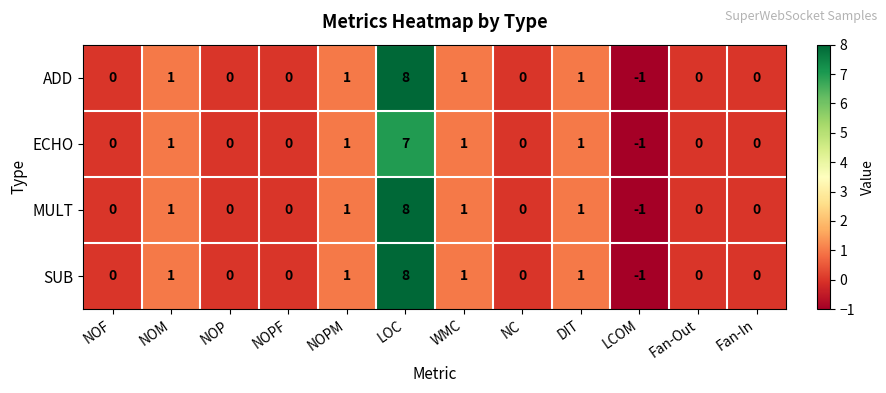

Which category has the highest value across all series?

LOC